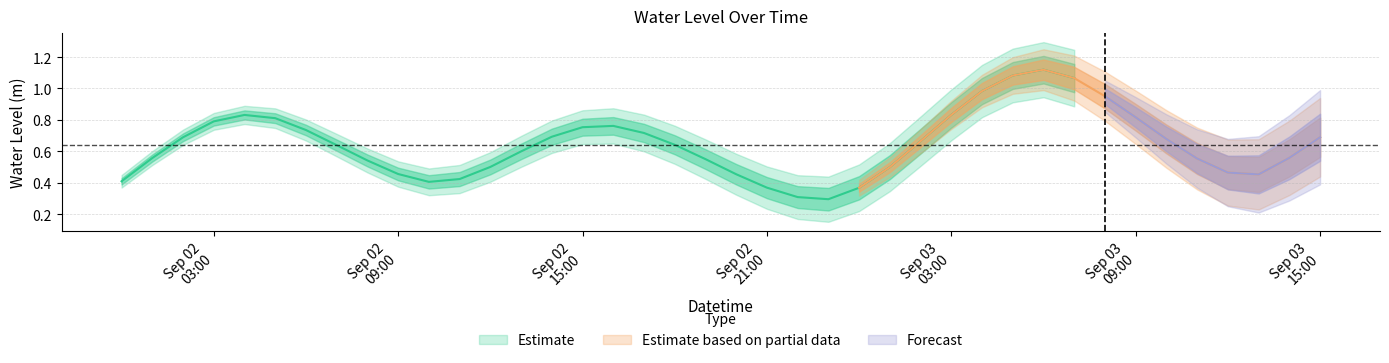

Count the number of categories in the chart.

40